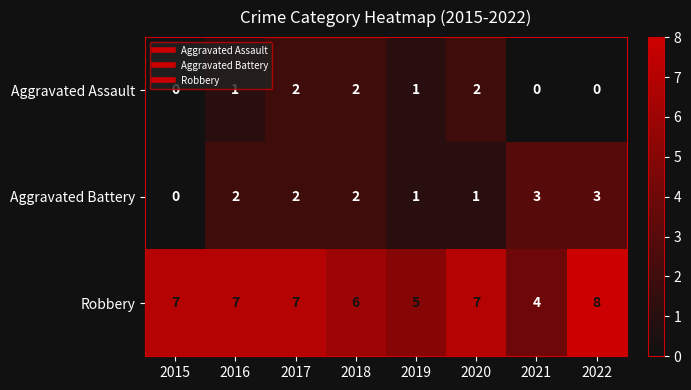

What is the sum of the Robbery values at 2021 and 2020?

11